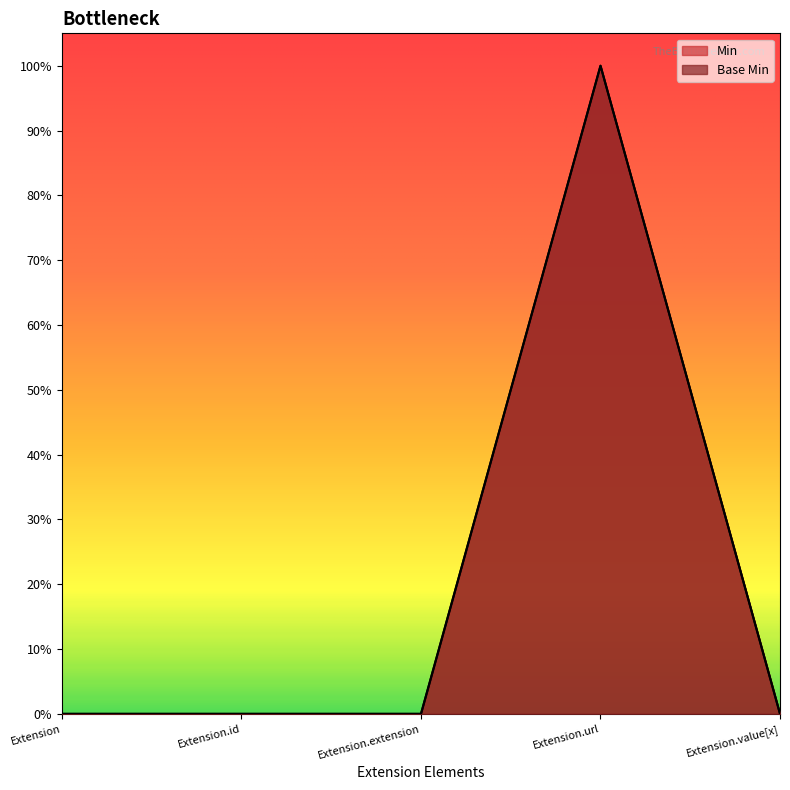

Reading right to left, transcribe all the data shown in this chart.

Min: Extension.value[x]=0	Extension.url=1	Extension.extension=0	Extension.id=0	Extension=0
Base Min: Extension.value[x]=0	Extension.url=1	Extension.extension=0	Extension.id=0	Extension=0